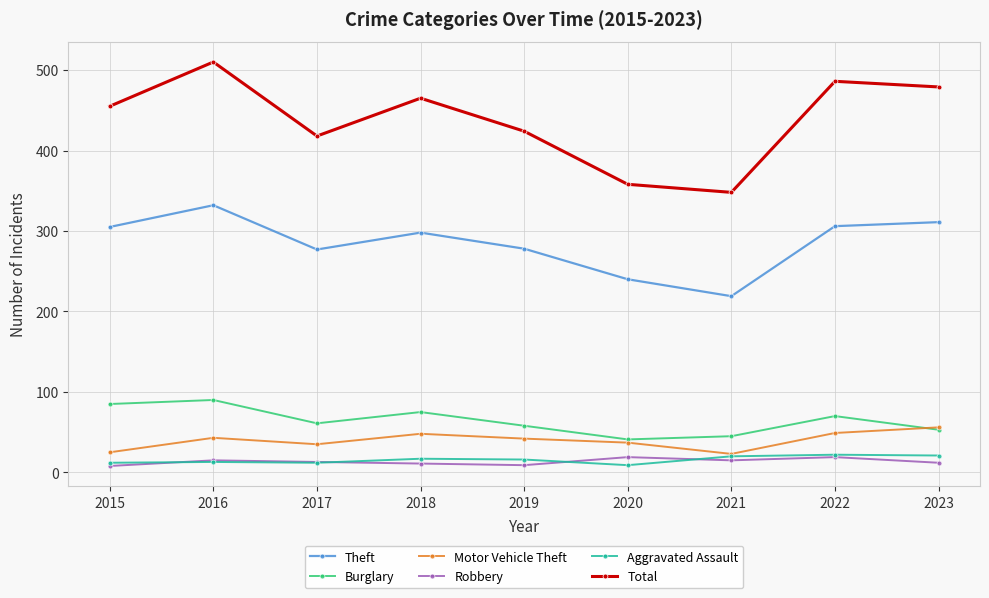

At which category is the sum across all series the highest?

2016